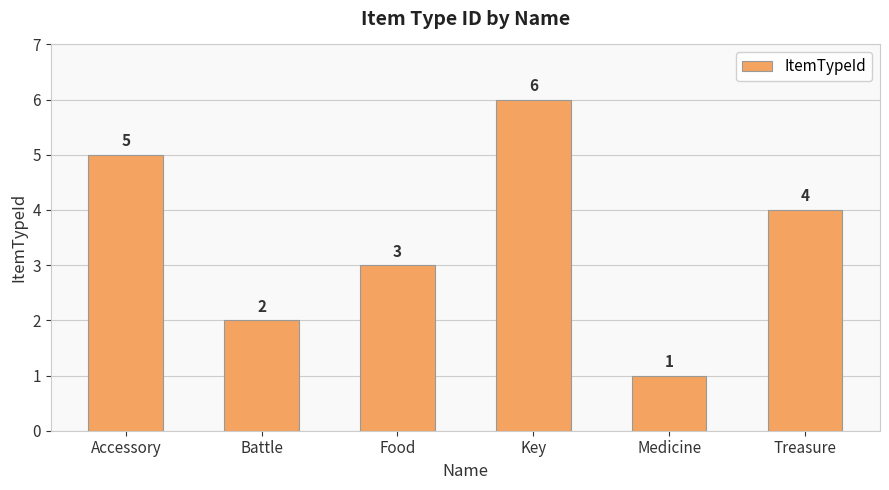

What is the approximate value at Key?

6